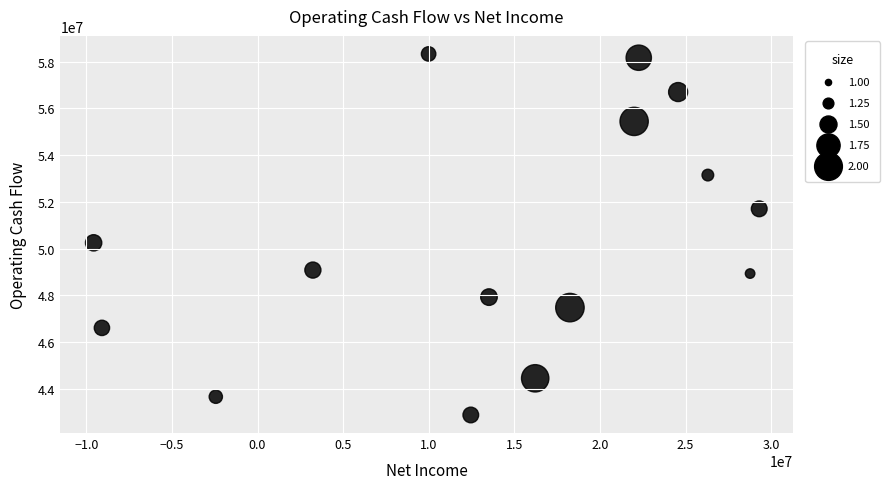

What Y value in the scatter plot is closest to 50606000?

50248000